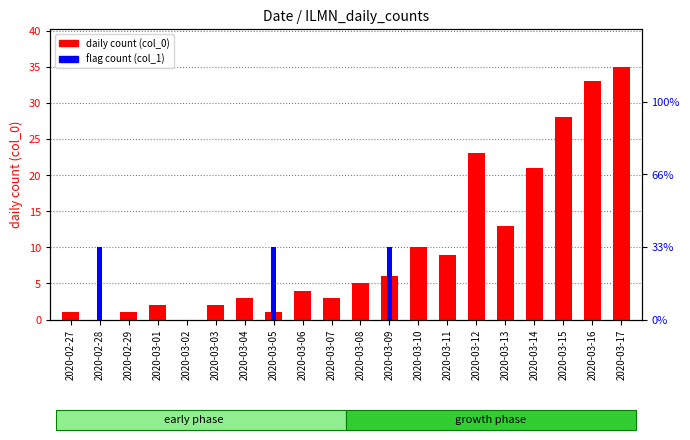

Which series has the largest total across all categories?

daily count (col_0)